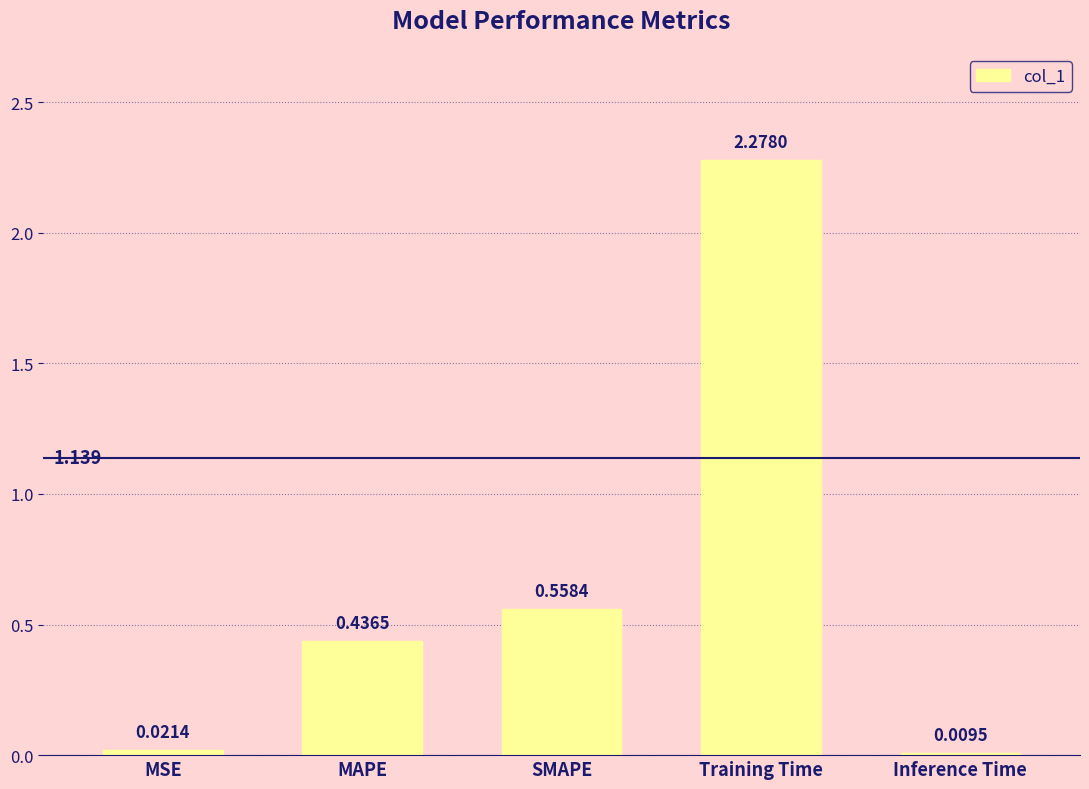

Rank the categories by value from lowest to highest.

Inference Time, MSE, MAPE, SMAPE, Training Time